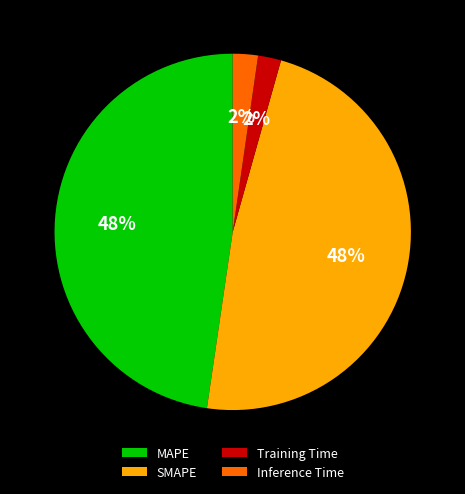

Count the number of slices in the pie.

4